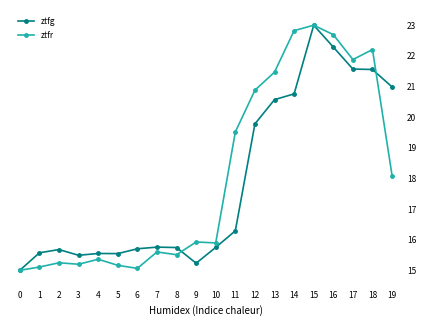

What is the difference between the highest and lowest values at 12?

1.1